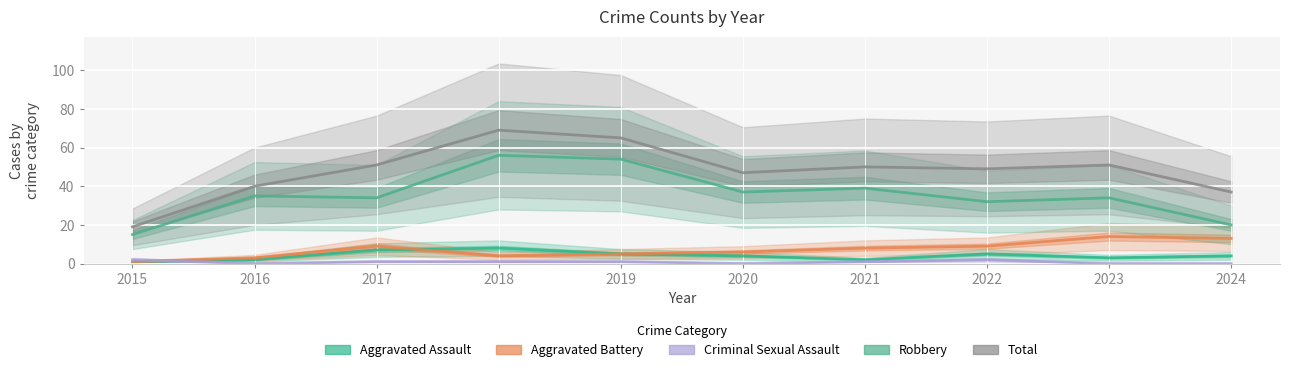

What is the difference between the Aggravated Assault values at 2021 and 2023?

1